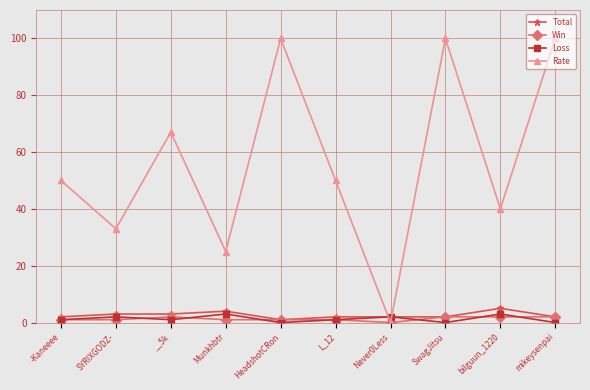

Between -Kaneeee and SYRIXGODZ-, which series saw the biggest shift?

Rate